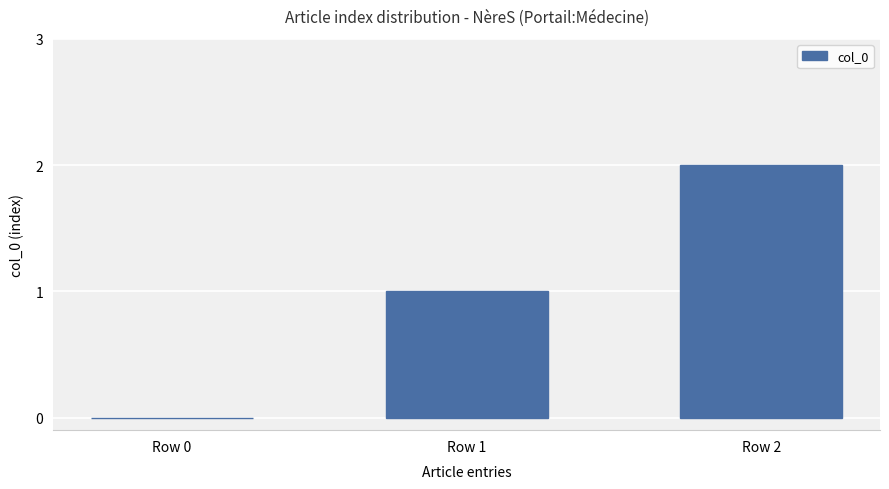

The chart shows a value of 1 at Row 2. True or false?

False